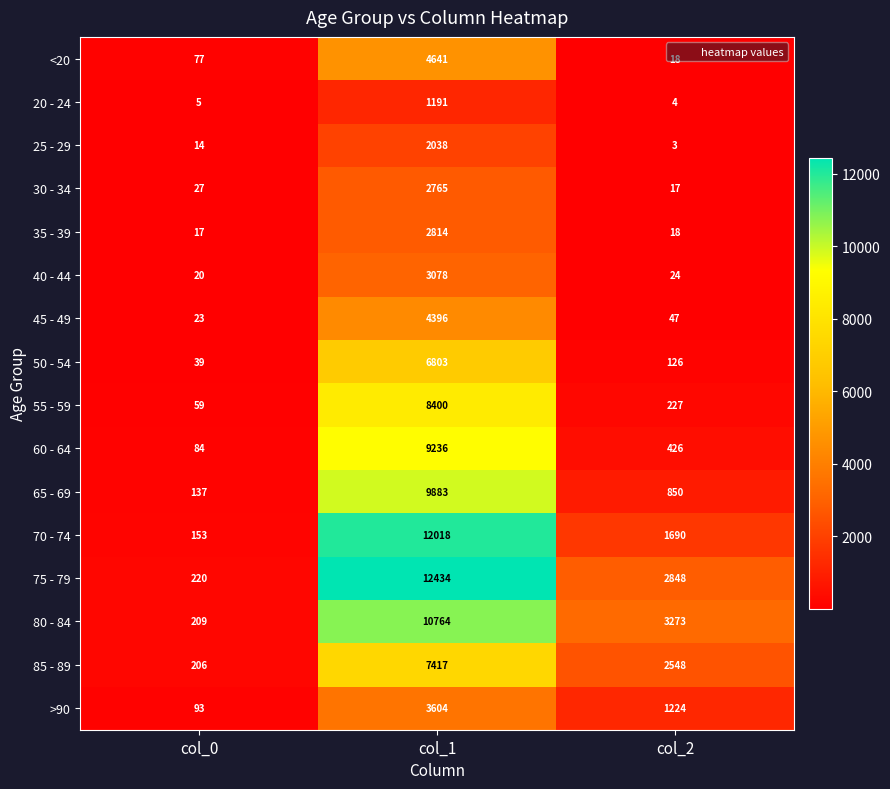

The 25 - 29 series shows 3475 at col_1. True or false?

False